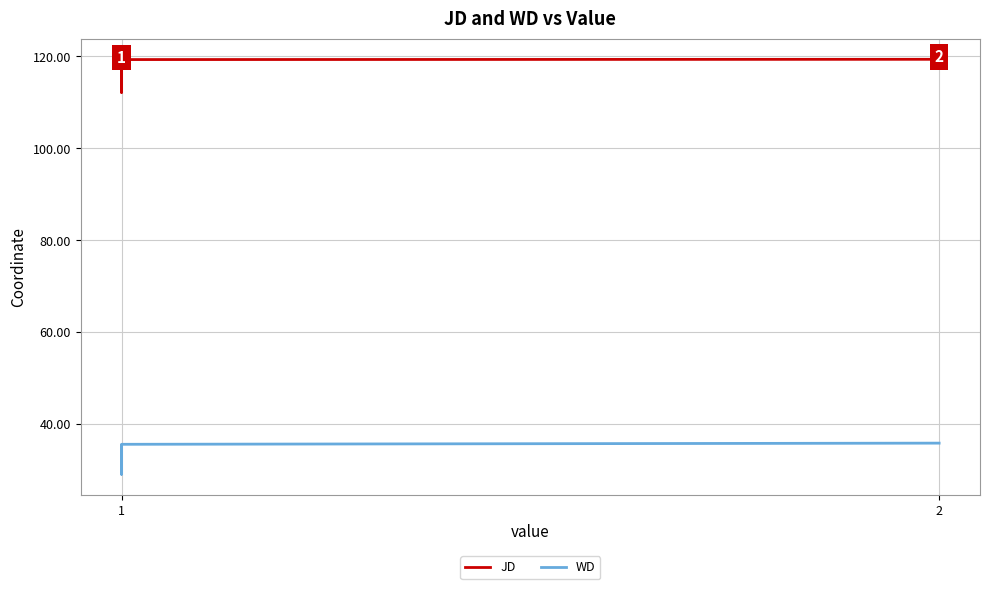

What is the difference between the maximum and second lowest values in the JD series?

0.1